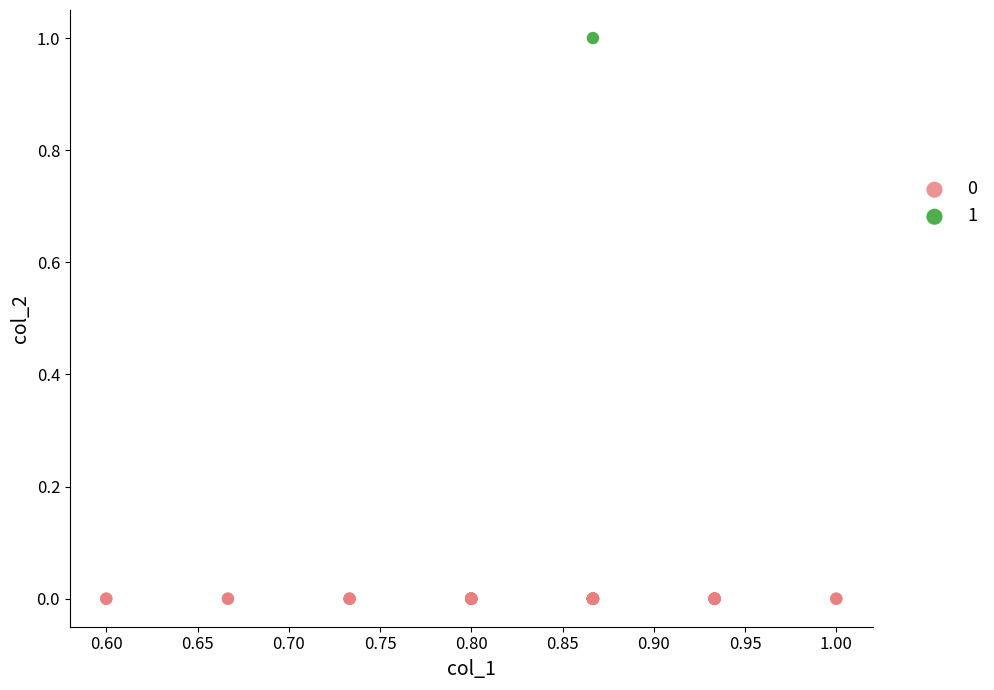

What are all the series names shown in the legend?

0, 1